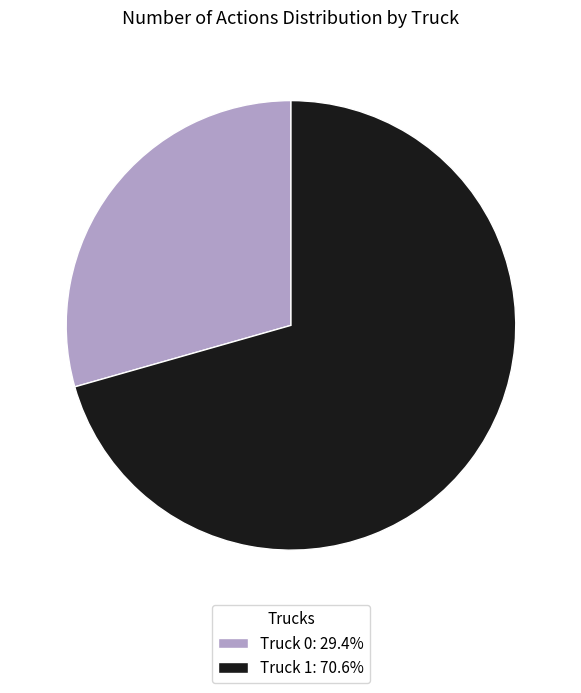

What is the largest slice in the pie chart?

Truck 1